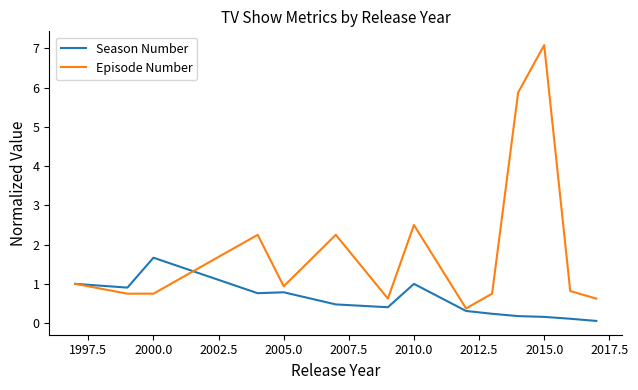

Which series has the largest total across all categories?

Episode Number